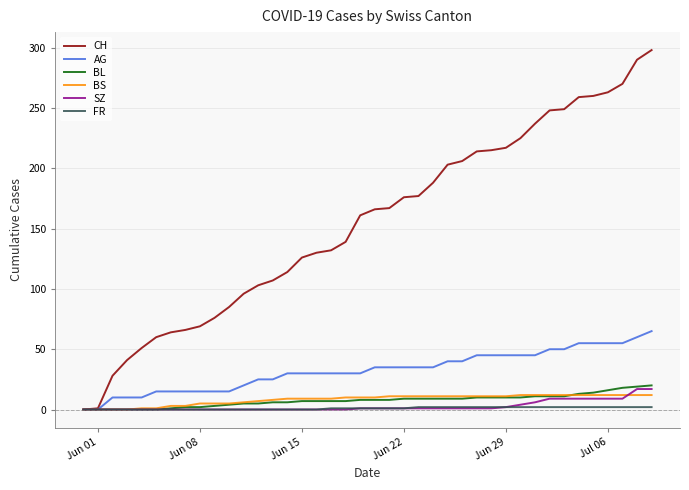

Which series has the largest total across all categories?

CH